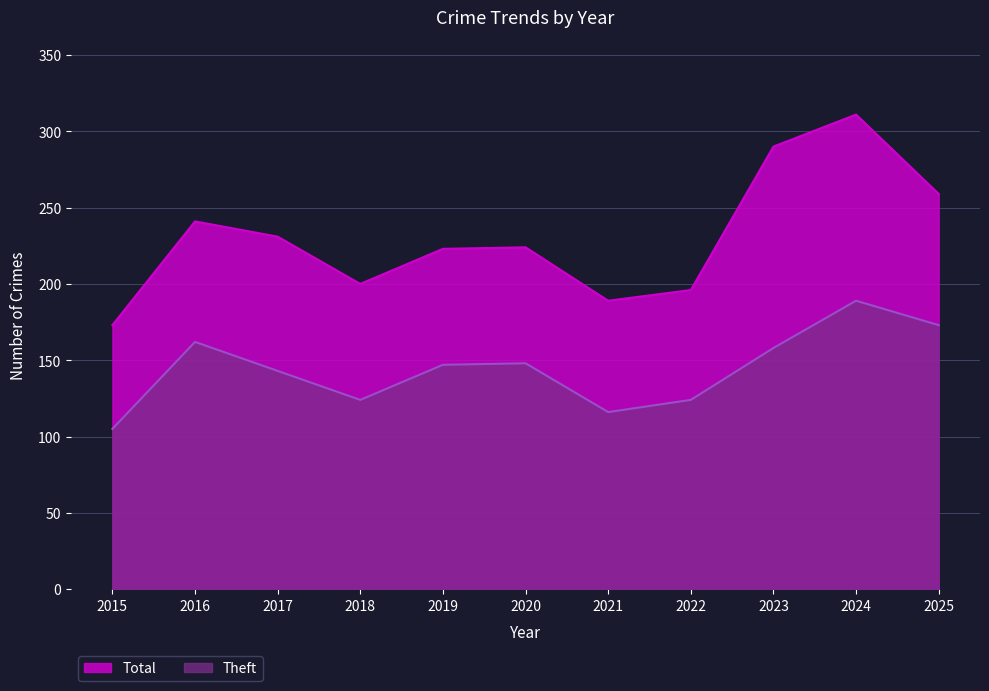

What is the difference between the second highest and second lowest values in the Theft series?

57